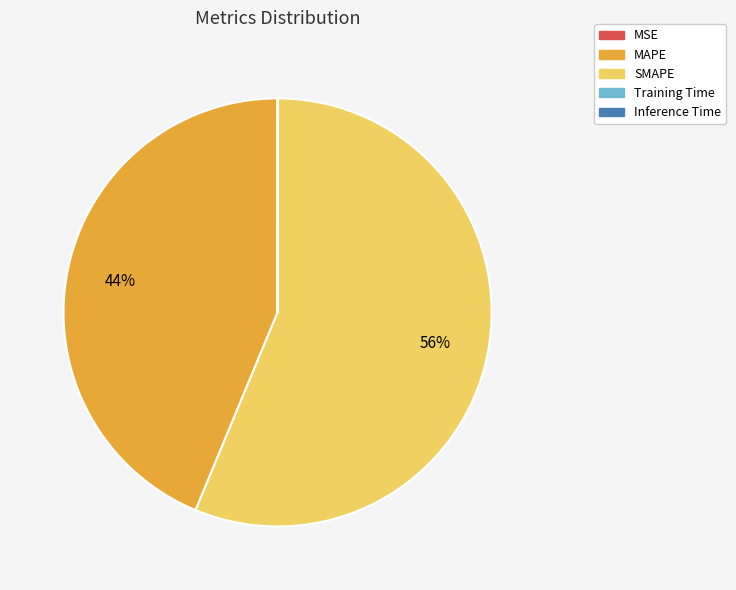

Which slice is the largest?

SMAPE